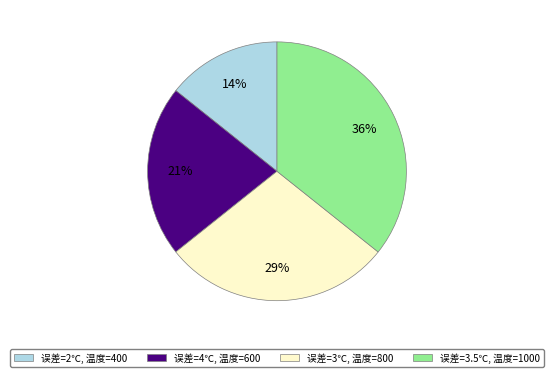

To the nearest percent, what is the average slice percentage?

25%